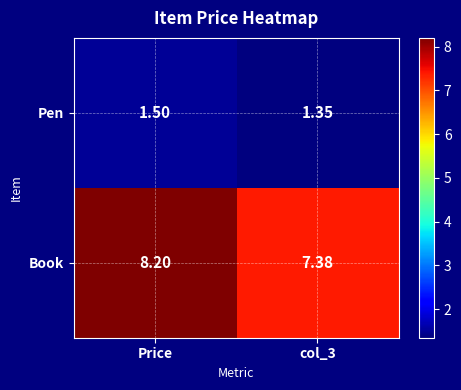

Is the value of Pen at col_3 greater than the value of Book at Price?

No